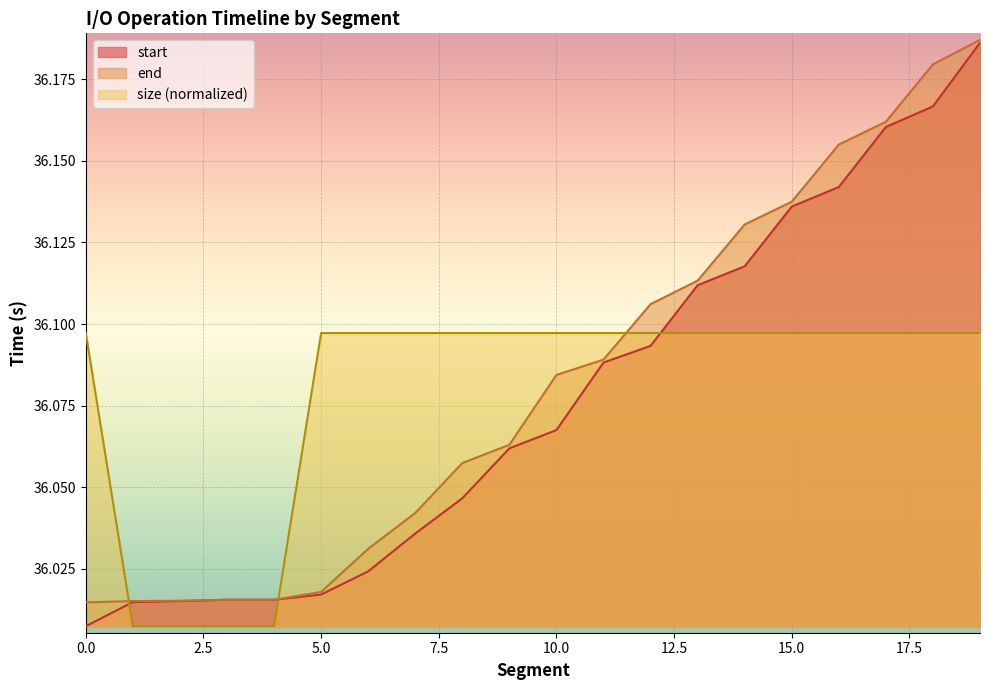

How many lines are shown in the chart?

3